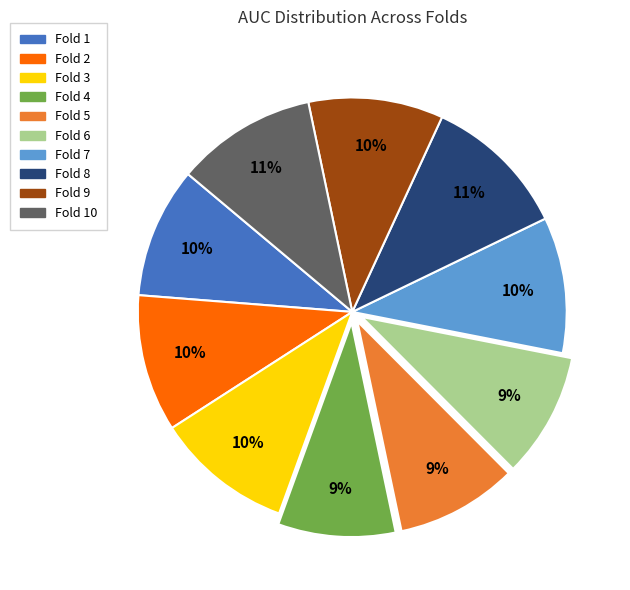

To the nearest percent, what is the average slice percentage?

10%